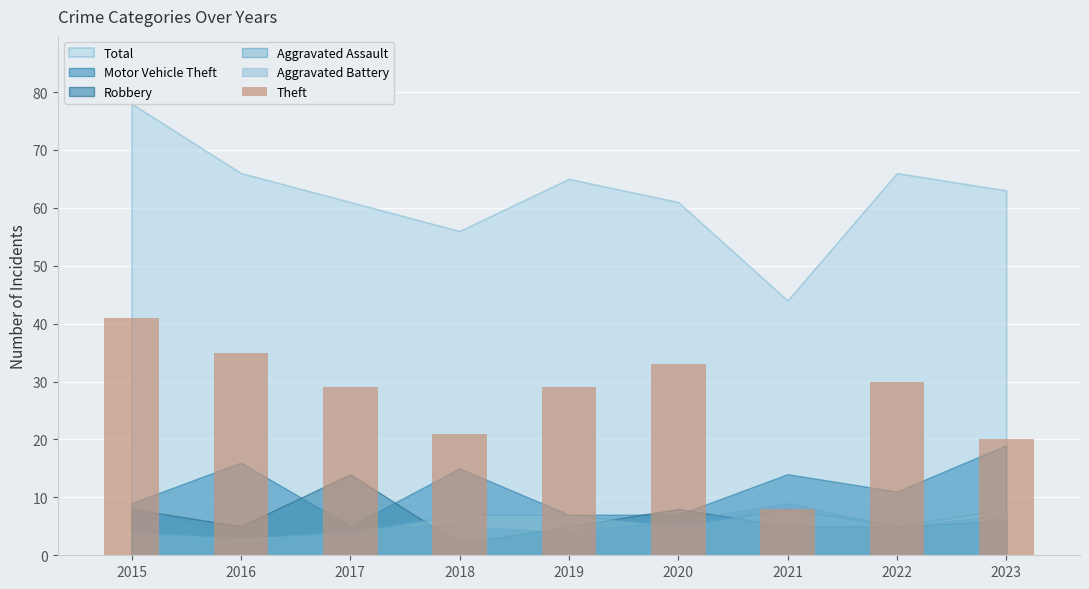

The value at 2017 is 10. True or false?

False